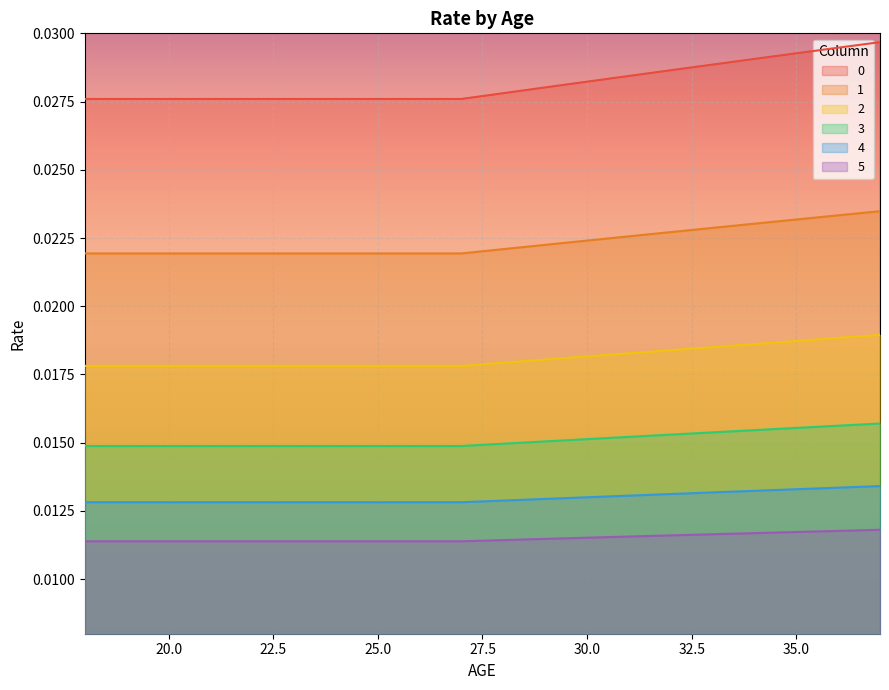

Which has a higher value, 19 or 30?

30